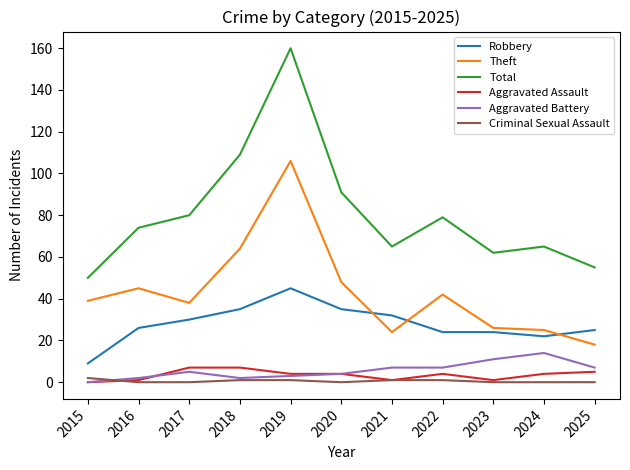

At which category does the chart reach its peak across all series?

2019